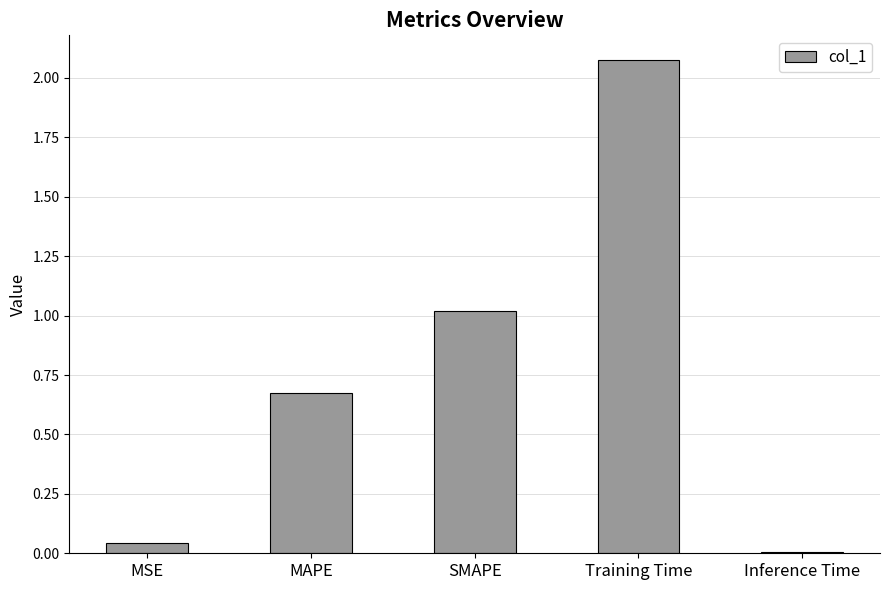

List the labels in order of value, largest first.

Training Time, SMAPE, MAPE, MSE, Inference Time